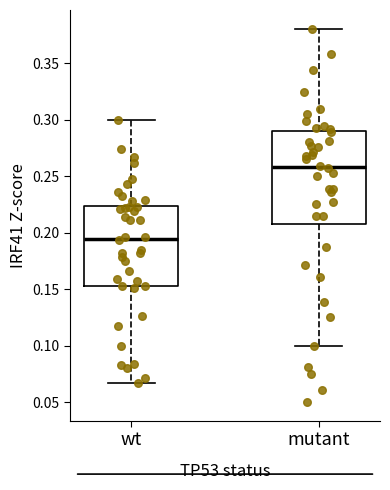

Reading left to right, transcribe this box plot: for each box, give where its median line is, the range the box spans, and where its two whiskers end, as read against the y-axis. The values are not printed on the chart, so give them approximately, as read against the axis.

wt: median 0.195, box 0.155 to 0.225, whiskers 0.065 to 0.300
mutant: median 0.260, box 0.210 to 0.290, whiskers 0.100 to 0.380